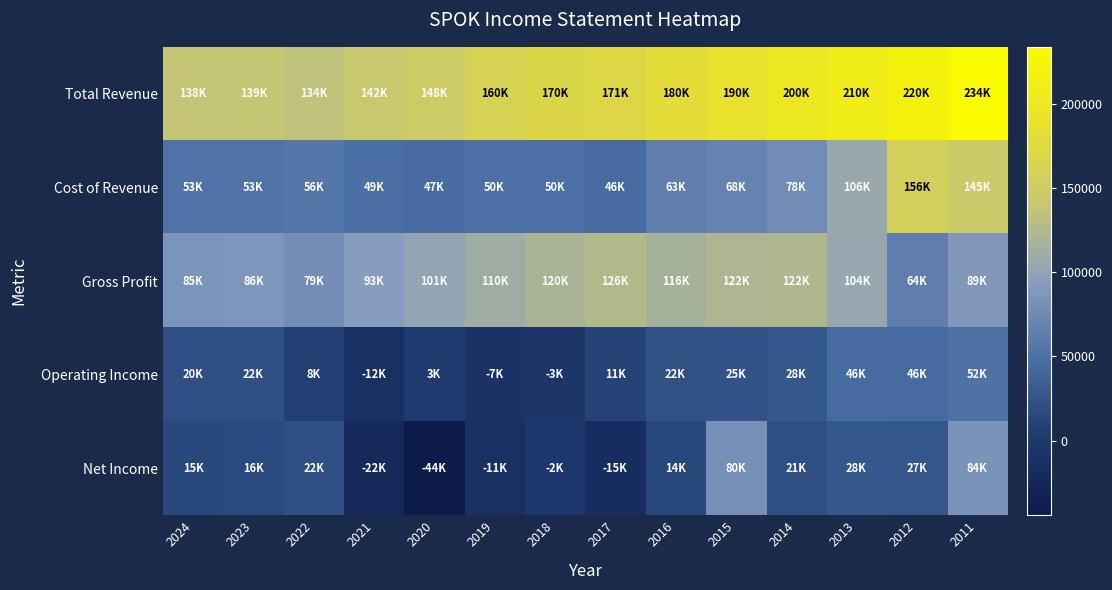

At how many categories does at least one series exceed 61938?

14